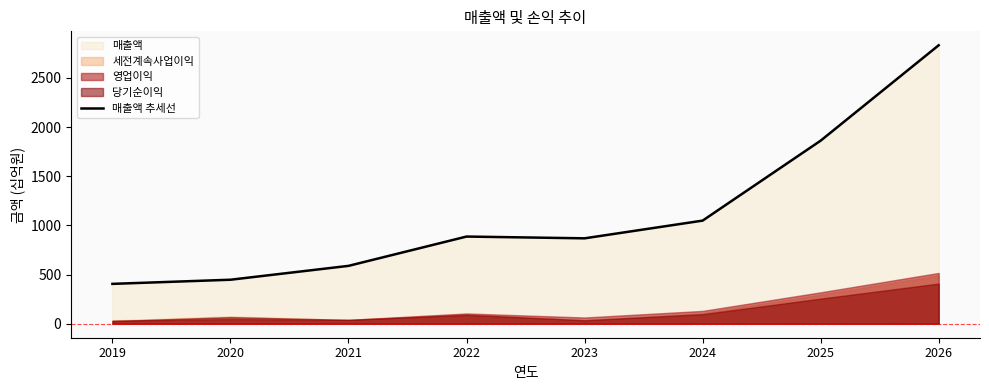

The chart shows a value of 1577 at 2024. True or false?

False